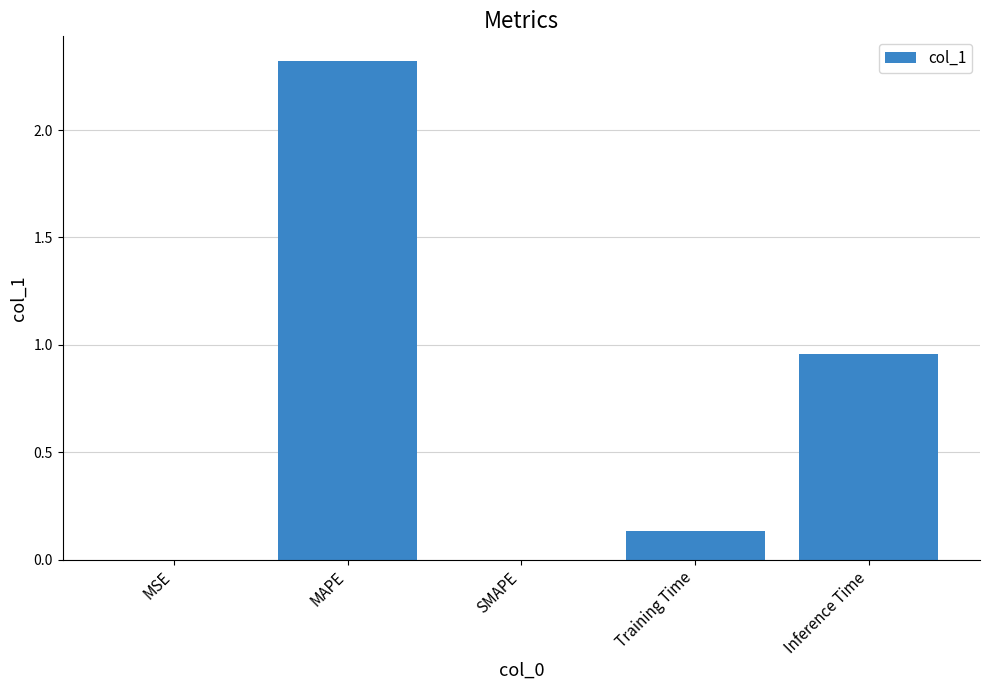

What is the sum of the values at Inference Time and Training Time?

1.1